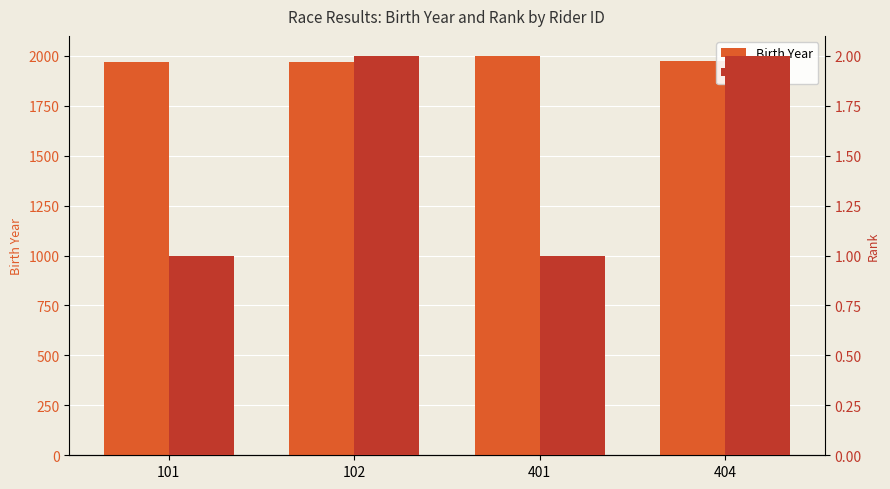

How many groups of bars are there?

4